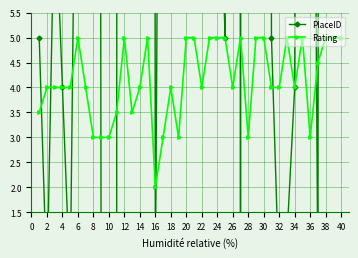

Does the chart display data point markers on the line(s)?

Yes